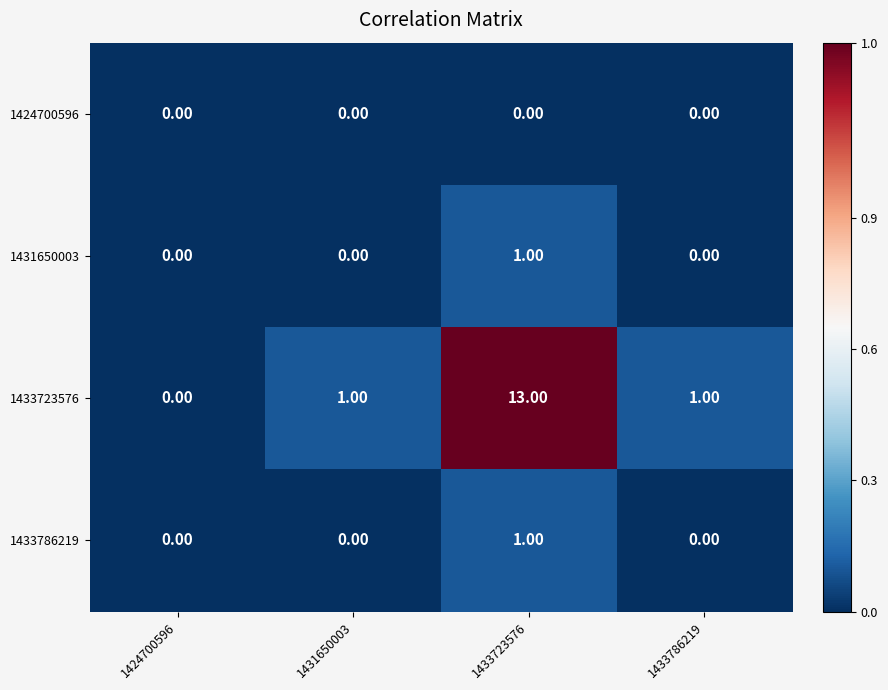

What is the spread (max minus min) of values at 1433723576?

13